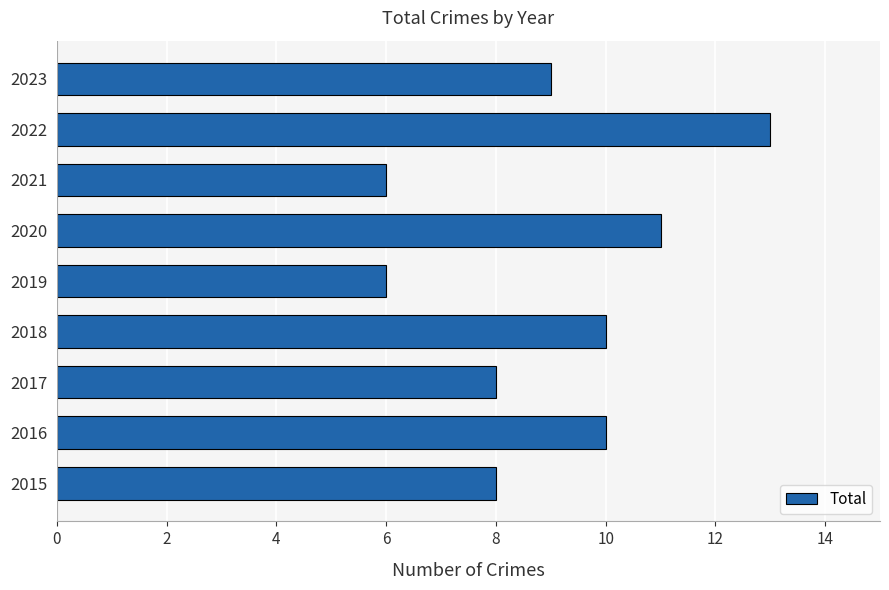

Which category has the highest value across all series?

2022